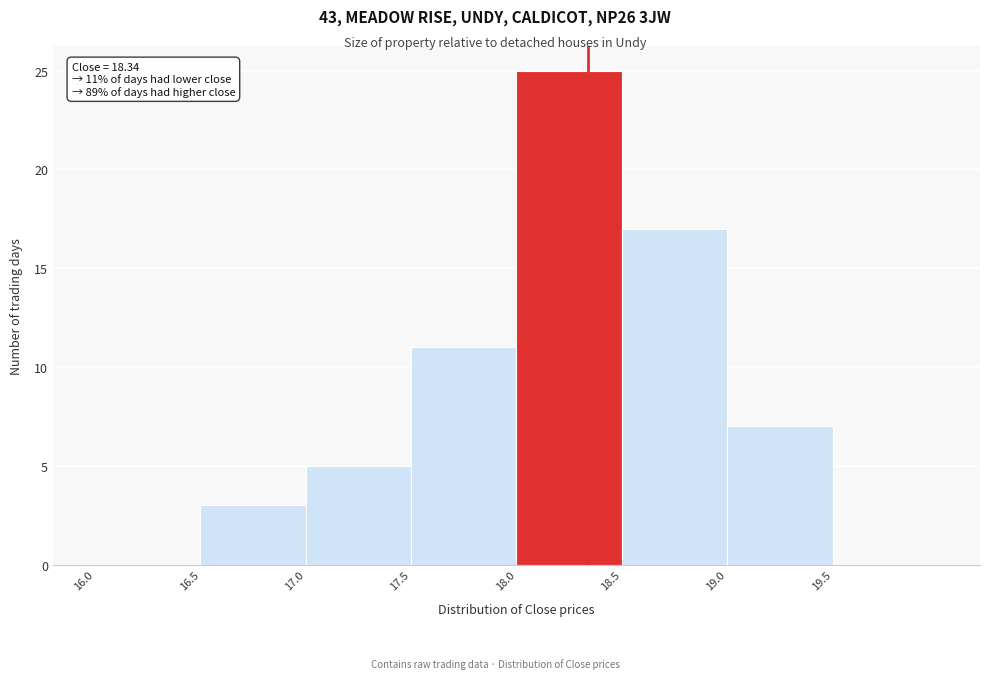

Which range on the x-axis has the tallest bar?

18.0 to 18.5